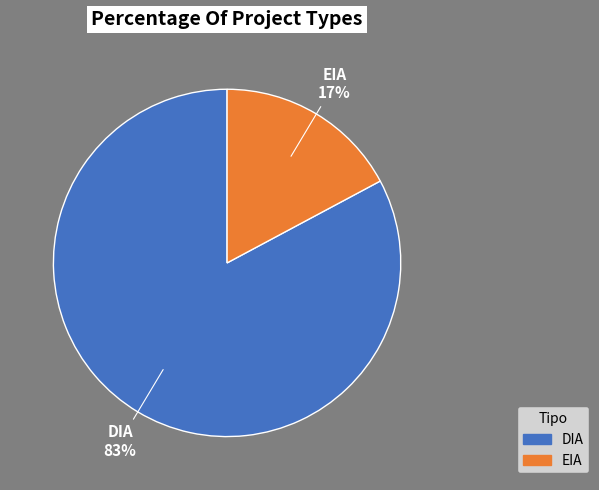

Count the number of slices in the pie.

2